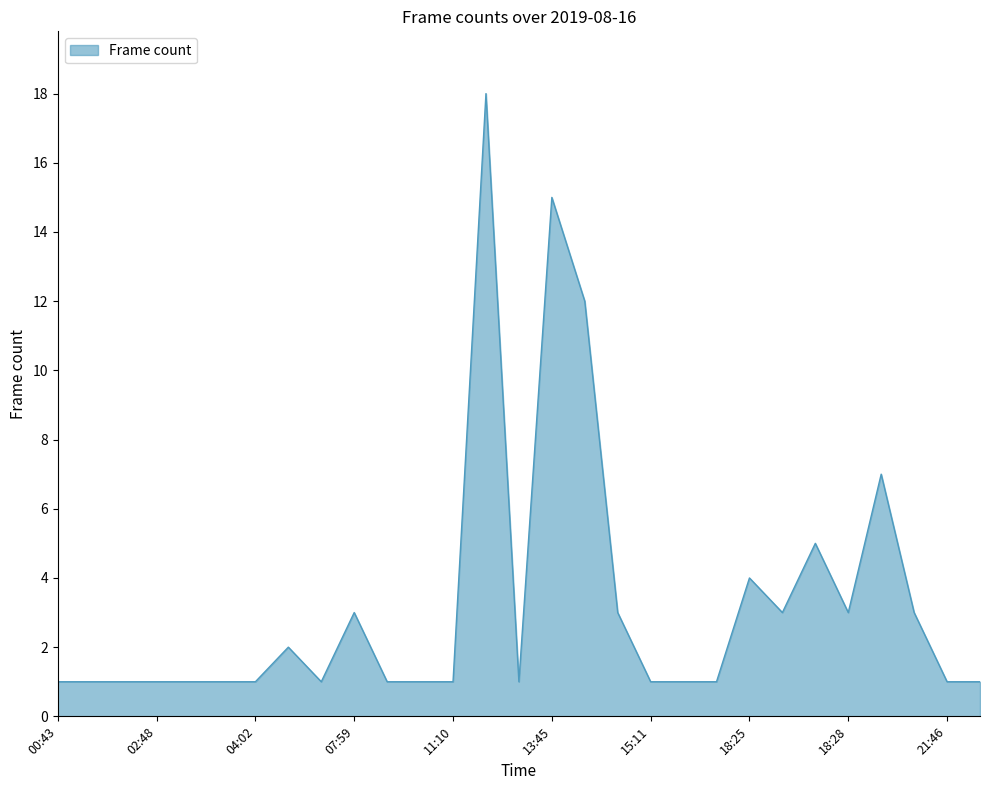

What is the difference between the maximum and minimum values?

17